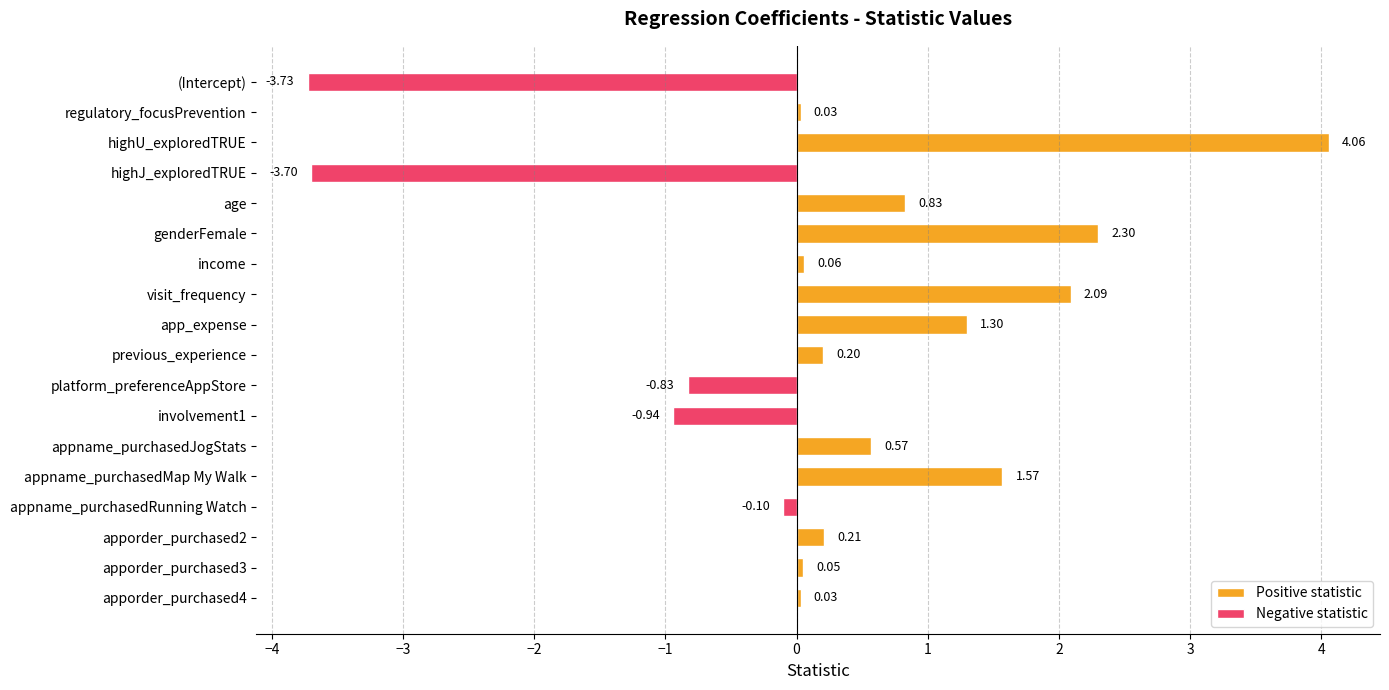

How many bars are there in total?

18